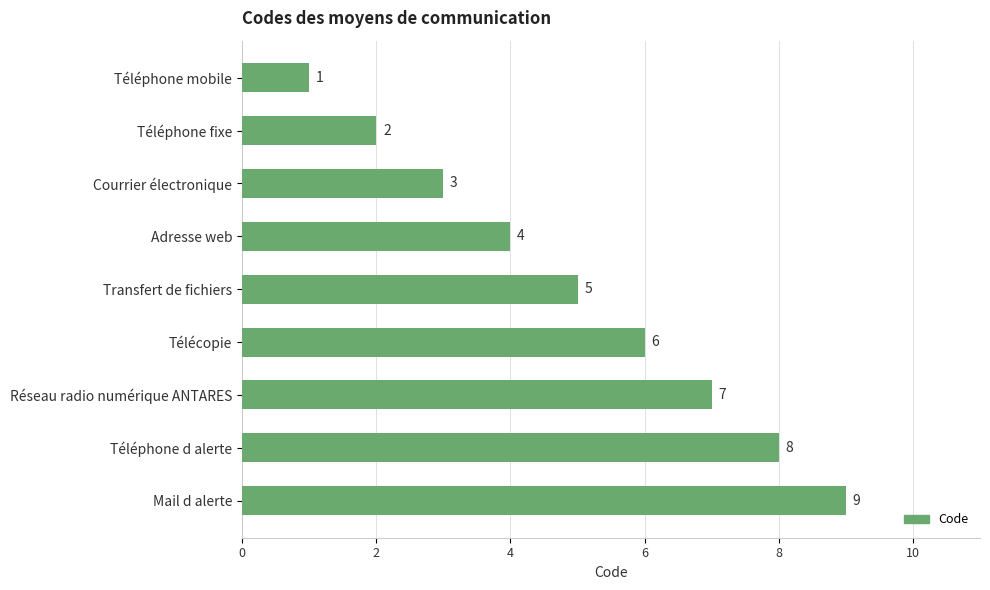

What is the change in value from Courrier électronique to Réseau radio numérique ANTARES?

+4